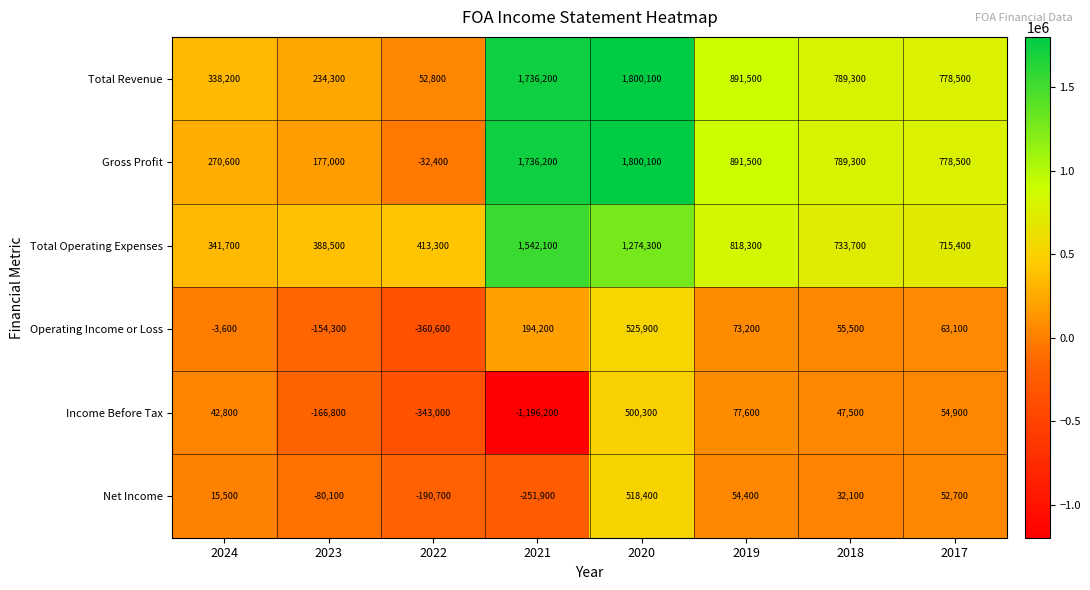

What is the difference between the highest and lowest values at 2023?

555300